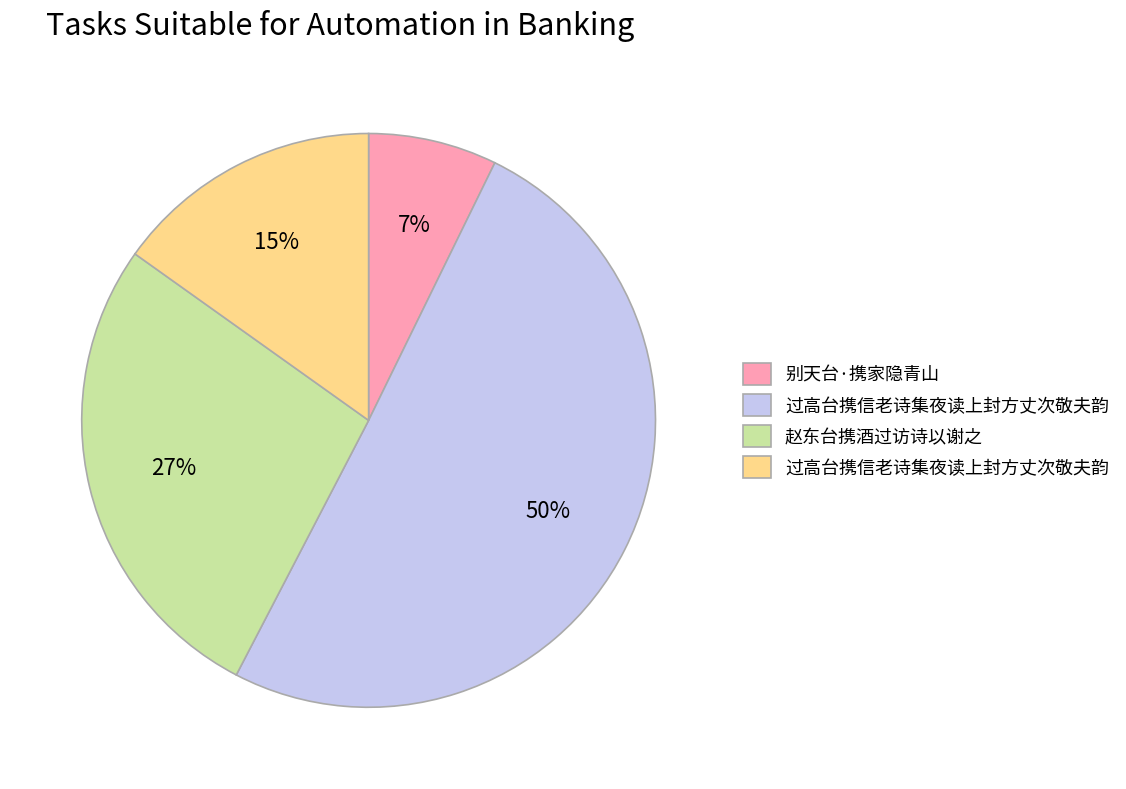

Does any single category account for the majority?

Yes